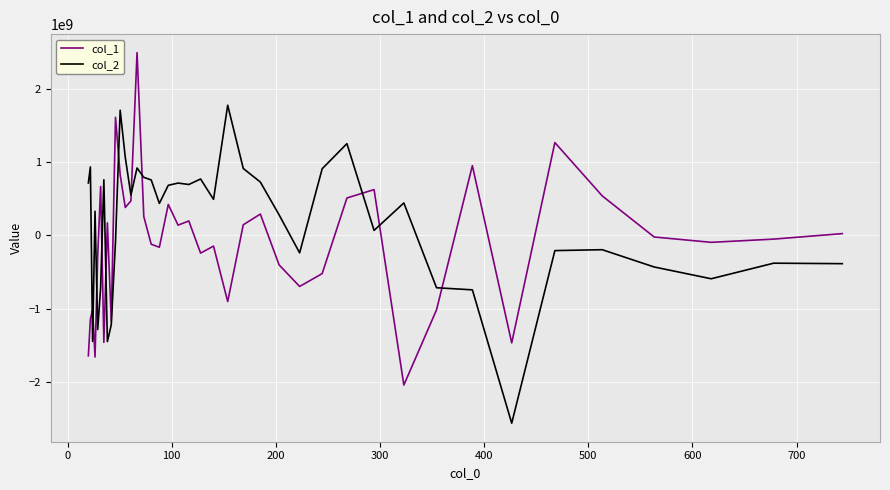

Which series ends up on top after the final intersection of col_1 and col_2?

col_1